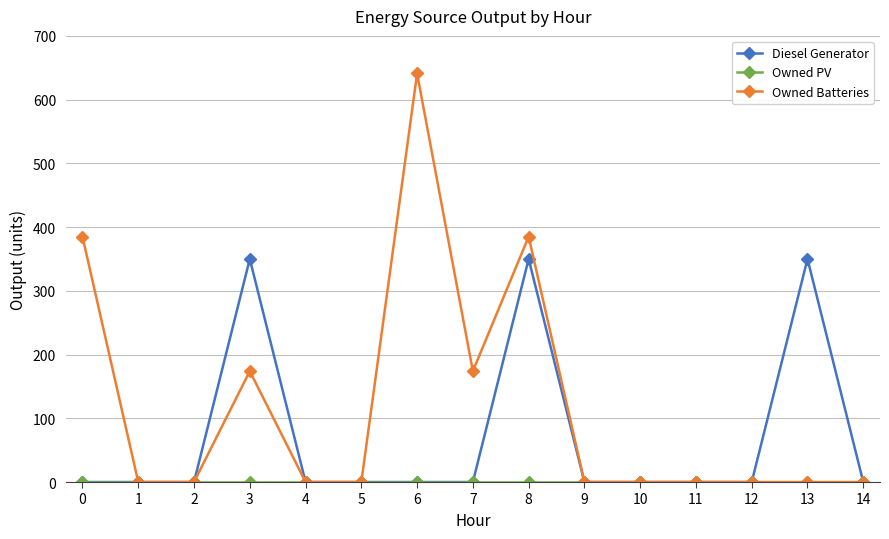

The value of Diesel Generator at 6 is -234. True or false?

False